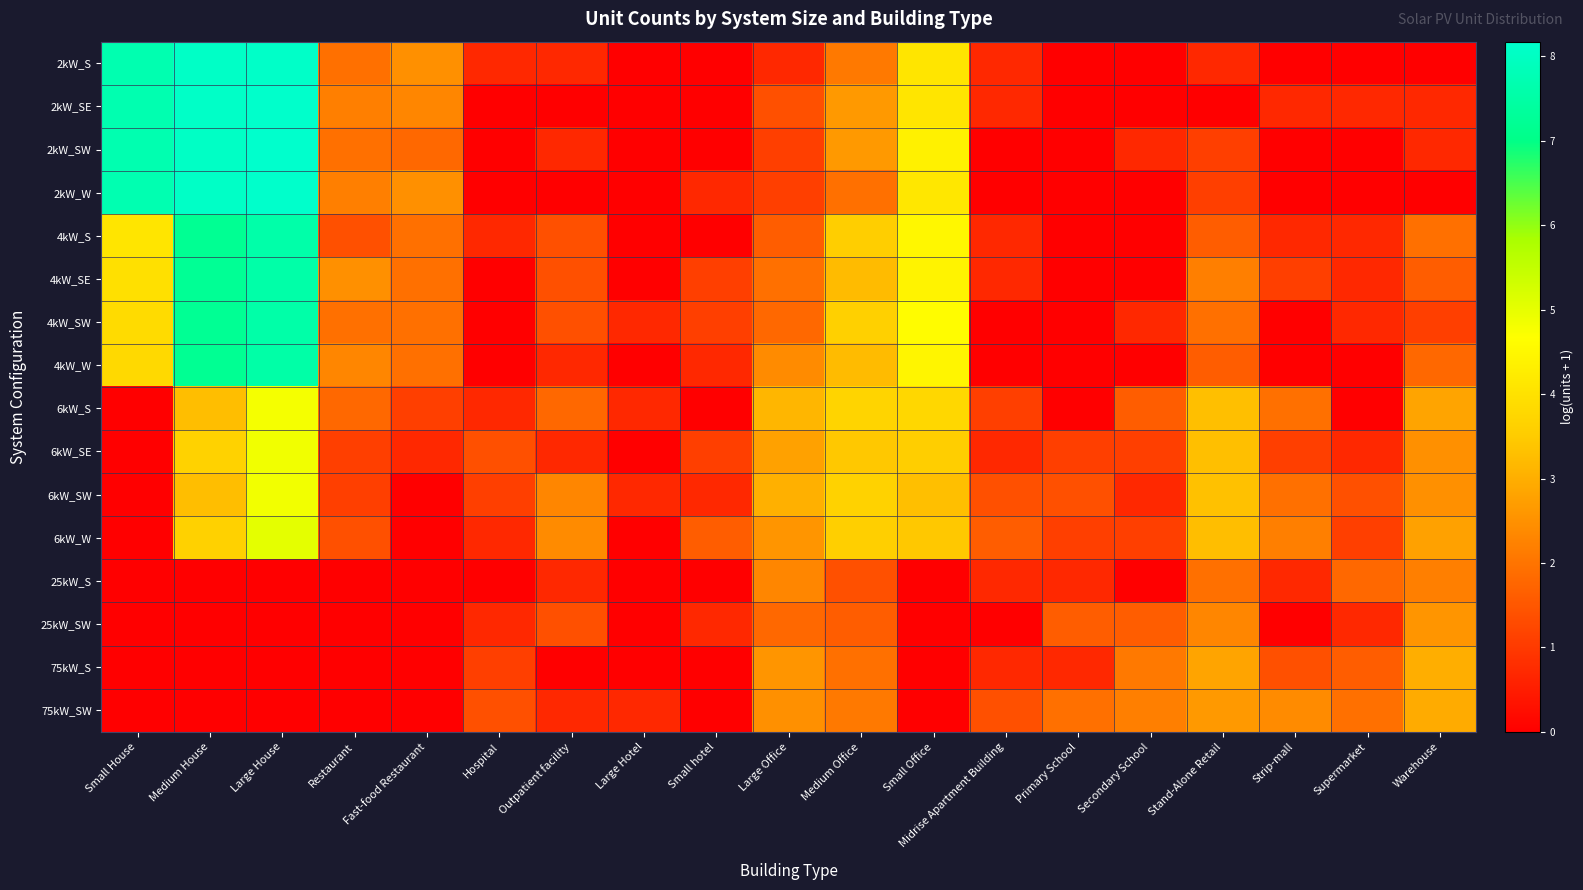

Reading left to right, list all the values displayed in this chart.

2kW_S: Small House=7.7	Medium House=8.1	Large House=8.1	Restaurant=1.9	Fast-food Restaurant=2.5	Hospital=0.7	Outpatient facility=0.7	Large Hotel=0.0	Small hotel=0.0	Large Office=0.7	Medium Office=2.1	Small Office=4.1	Midrise Apartment Building=0.7	Primary School=0.0	Secondary School=0.0	Stand-Alone Retail=0.7	Strip-mall=0.0	Supermarket=0.0	Warehouse=0.0
2kW_SE: Small House=7.7	Medium House=8.1	Large House=8.1	Restaurant=2.2	Fast-food Restaurant=2.3	Hospital=0.0	Outpatient facility=0.0	Large Hotel=0.0	Small hotel=0.0	Large Office=1.4	Medium Office=2.6	Small Office=4.1	Midrise Apartment Building=0.7	Primary School=0.0	Secondary School=0.0	Stand-Alone Retail=0.0	Strip-mall=0.7	Supermarket=0.7	Warehouse=0.7
2kW_SW: Small House=7.7	Medium House=8.1	Large House=8.2	Restaurant=1.9	Fast-food Restaurant=1.8	Hospital=0.0	Outpatient facility=0.7	Large Hotel=0.0	Small hotel=0.0	Large Office=1.1	Medium Office=2.6	Small Office=4.4	Midrise Apartment Building=0.0	Primary School=0.0	Secondary School=0.7	Stand-Alone Retail=1.1	Strip-mall=0.0	Supermarket=0.0	Warehouse=0.7
2kW_W: Small House=7.7	Medium House=8.1	Large House=8.1	Restaurant=2.2	Fast-food Restaurant=2.5	Hospital=0.0	Outpatient facility=0.0	Large Hotel=0.0	Small hotel=0.7	Large Office=1.1	Medium Office=1.9	Small Office=4.1	Midrise Apartment Building=0.0	Primary School=0.0	Secondary School=0.0	Stand-Alone Retail=1.1	Strip-mall=0.0	Supermarket=0.0	Warehouse=0.0
4kW_S: Small House=4.1	Medium House=7.2	Large House=7.6	Restaurant=1.4	Fast-food Restaurant=1.9	Hospital=0.7	Outpatient facility=1.4	Large Hotel=0.0	Small hotel=0.0	Large Office=1.6	Medium Office=3.6	Small Office=4.5	Midrise Apartment Building=0.7	Primary School=0.0	Secondary School=0.0	Stand-Alone Retail=1.6	Strip-mall=0.7	Supermarket=0.7	Warehouse=1.9
4kW_SE: Small House=4.0	Medium House=7.2	Large House=7.6	Restaurant=2.5	Fast-food Restaurant=1.9	Hospital=0.0	Outpatient facility=1.4	Large Hotel=0.0	Small hotel=1.1	Large Office=1.9	Medium Office=3.2	Small Office=4.4	Midrise Apartment Building=0.7	Primary School=0.0	Secondary School=0.0	Stand-Alone Retail=2.2	Strip-mall=1.1	Supermarket=0.7	Warehouse=1.6
4kW_SW: Small House=3.9	Medium House=7.2	Large House=7.6	Restaurant=1.9	Fast-food Restaurant=1.9	Hospital=0.0	Outpatient facility=1.4	Large Hotel=0.7	Small hotel=1.1	Large Office=1.8	Medium Office=3.6	Small Office=4.6	Midrise Apartment Building=0.0	Primary School=0.0	Secondary School=0.7	Stand-Alone Retail=1.9	Strip-mall=0.0	Supermarket=0.7	Warehouse=1.1
4kW_W: Small House=3.8	Medium House=7.2	Large House=7.5	Restaurant=2.3	Fast-food Restaurant=1.9	Hospital=0.0	Outpatient facility=0.7	Large Hotel=0.0	Small hotel=0.7	Large Office=2.4	Medium Office=3.2	Small Office=4.5	Midrise Apartment Building=0.0	Primary School=0.0	Secondary School=0.0	Stand-Alone Retail=1.6	Strip-mall=0.0	Supermarket=0.0	Warehouse=1.8
6kW_S: Small House=0.0	Medium House=3.3	Large House=4.8	Restaurant=1.8	Fast-food Restaurant=1.1	Hospital=0.7	Outpatient facility=1.8	Large Hotel=0.7	Small hotel=0.0	Large Office=3.1	Medium Office=3.7	Small Office=3.8	Midrise Apartment Building=1.1	Primary School=0.0	Secondary School=1.6	Stand-Alone Retail=3.3	Strip-mall=1.9	Supermarket=0.0	Warehouse=2.8
6kW_SE: Small House=0.0	Medium House=3.7	Large House=4.9	Restaurant=1.1	Fast-food Restaurant=0.7	Hospital=1.4	Outpatient facility=0.7	Large Hotel=0.0	Small hotel=1.1	Large Office=2.8	Medium Office=3.4	Small Office=3.6	Midrise Apartment Building=0.7	Primary School=1.1	Secondary School=1.1	Stand-Alone Retail=3.3	Strip-mall=1.1	Supermarket=0.7	Warehouse=2.5
6kW_SW: Small House=0.0	Medium House=3.3	Large House=4.9	Restaurant=1.1	Fast-food Restaurant=0.0	Hospital=1.1	Outpatient facility=2.3	Large Hotel=0.7	Small hotel=0.7	Large Office=3.0	Medium Office=3.7	Small Office=3.3	Midrise Apartment Building=1.4	Primary School=1.4	Secondary School=0.7	Stand-Alone Retail=3.3	Strip-mall=1.9	Supermarket=1.4	Warehouse=2.5
6kW_W: Small House=0.0	Medium House=3.6	Large House=5.0	Restaurant=1.4	Fast-food Restaurant=0.0	Hospital=0.7	Outpatient facility=2.4	Large Hotel=0.0	Small hotel=1.6	Large Office=2.6	Medium Office=3.6	Small Office=3.4	Midrise Apartment Building=1.6	Primary School=1.1	Secondary School=1.1	Stand-Alone Retail=3.3	Strip-mall=2.2	Supermarket=1.1	Warehouse=2.8
25kW_S: Small House=0.0	Medium House=0.0	Large House=0.0	Restaurant=0.0	Fast-food Restaurant=0.0	Hospital=0.0	Outpatient facility=0.7	Large Hotel=0.0	Small hotel=0.0	Large Office=2.3	Medium Office=1.4	Small Office=0.0	Midrise Apartment Building=0.7	Primary School=0.7	Secondary School=0.0	Stand-Alone Retail=1.9	Strip-mall=0.7	Supermarket=1.8	Warehouse=2.2
25kW_SW: Small House=0.0	Medium House=0.0	Large House=0.0	Restaurant=0.0	Fast-food Restaurant=0.0	Hospital=0.7	Outpatient facility=1.4	Large Hotel=0.0	Small hotel=0.7	Large Office=1.8	Medium Office=1.6	Small Office=0.0	Midrise Apartment Building=0.0	Primary School=1.6	Secondary School=1.6	Stand-Alone Retail=2.3	Strip-mall=0.0	Supermarket=0.7	Warehouse=2.6
75kW_S: Small House=0.0	Medium House=0.0	Large House=0.0	Restaurant=0.0	Fast-food Restaurant=0.0	Hospital=1.1	Outpatient facility=0.0	Large Hotel=0.0	Small hotel=0.0	Large Office=2.6	Medium Office=1.9	Small Office=0.0	Midrise Apartment Building=0.7	Primary School=0.7	Secondary School=2.1	Stand-Alone Retail=2.8	Strip-mall=1.4	Supermarket=1.6	Warehouse=3.0
75kW_SW: Small House=0.0	Medium House=0.0	Large House=0.0	Restaurant=0.0	Fast-food Restaurant=0.0	Hospital=1.4	Outpatient facility=0.7	Large Hotel=0.7	Small hotel=0.0	Large Office=2.5	Medium Office=2.1	Small Office=0.0	Midrise Apartment Building=1.4	Primary School=1.9	Secondary School=2.2	Stand-Alone Retail=2.6	Strip-mall=2.4	Supermarket=1.9	Warehouse=2.9